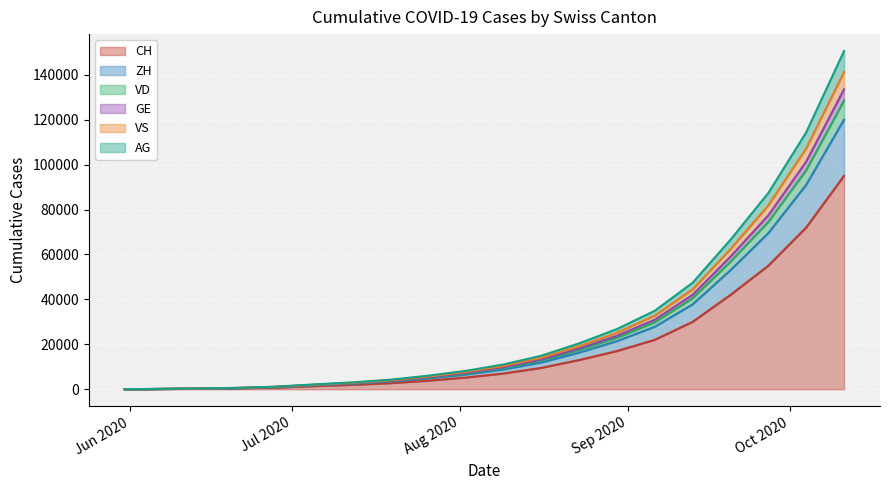

The value of AG at 2020-07-19 is 3380. True or false?

True